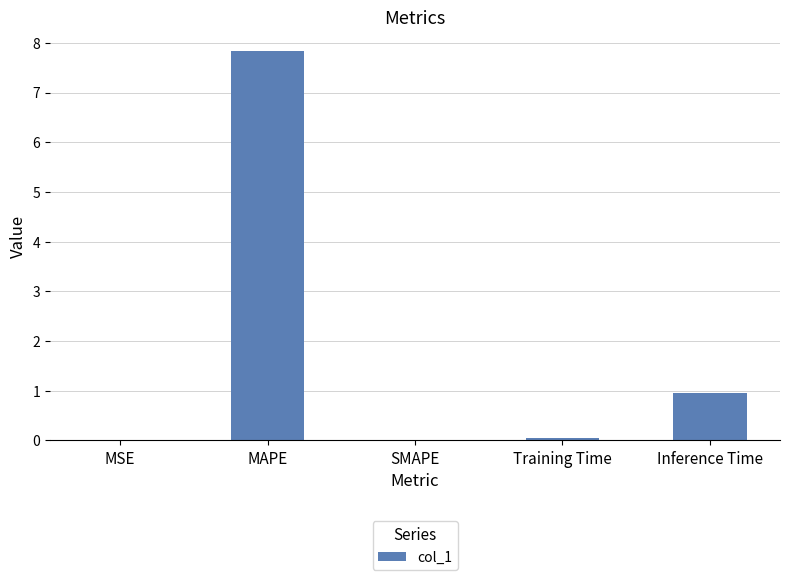

What is the difference between the values at MSE and MAPE?

7.8